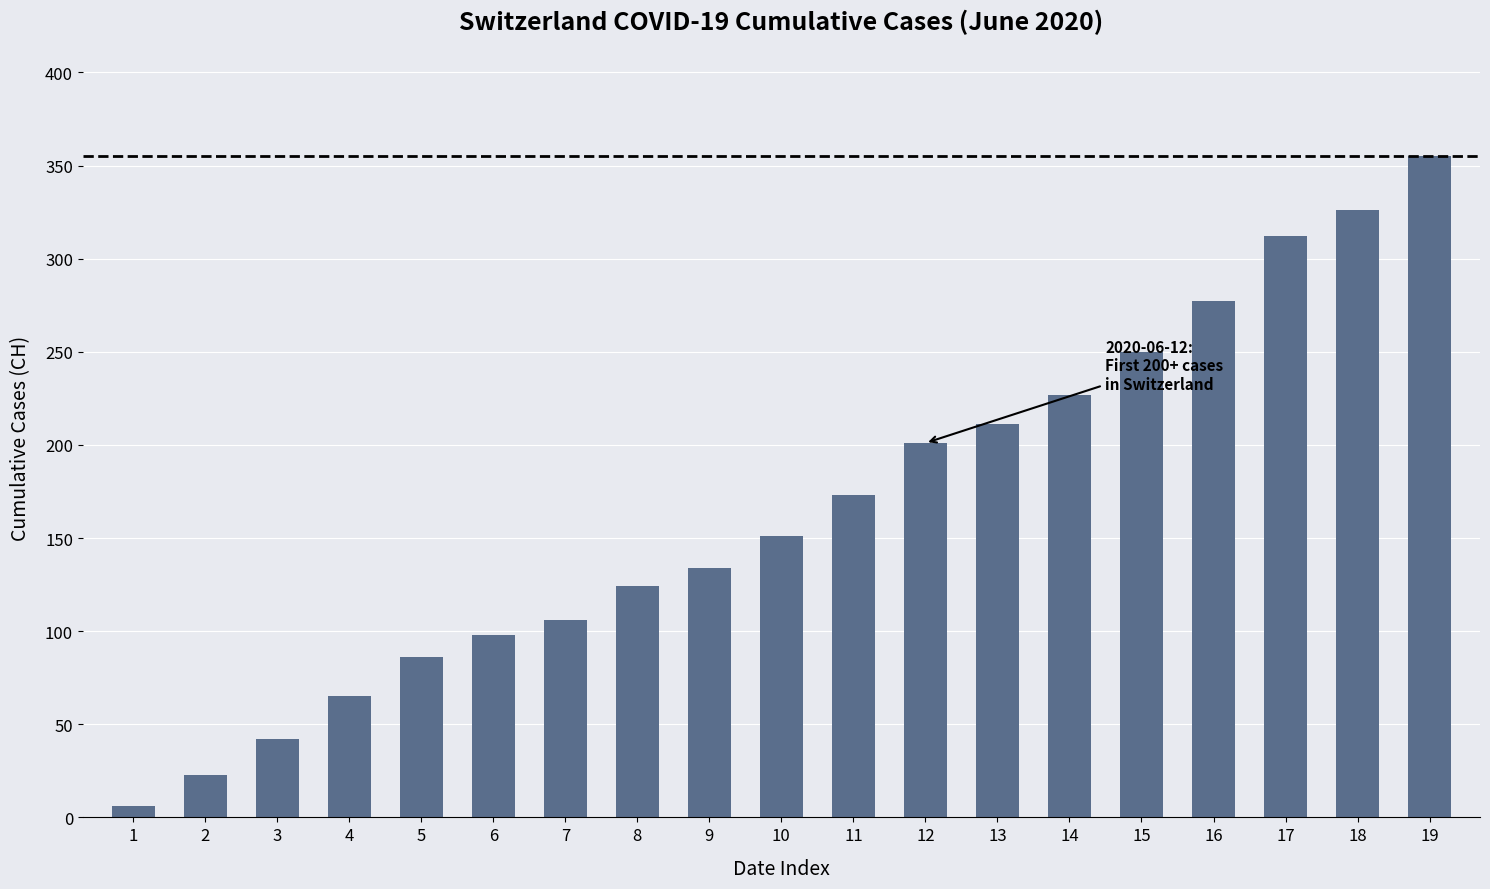

List the labels in order of value, smallest first.

1, 2, 3, 4, 5, 6, 7, 8, 9, 10, 11, 12, 13, 14, 15, 16, 17, 18, 19